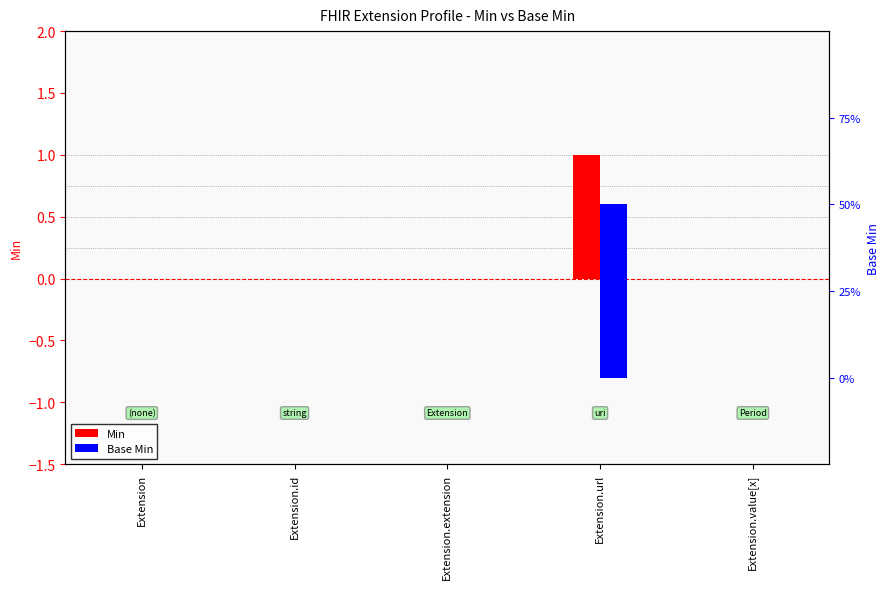

Reading left to right, list all the values displayed in this chart.

Min: Extension=0	Extension.id=0	Extension.extension=0	Extension.url=1	Extension.value[x]=0
Base Min: Extension=0	Extension.id=0	Extension.extension=0	Extension.url=1	Extension.value[x]=0